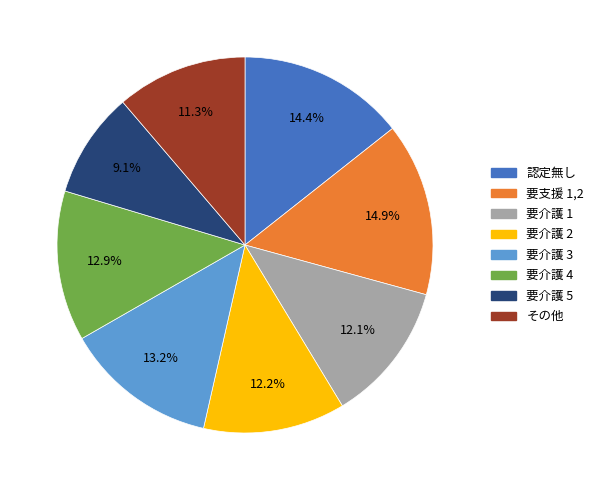

Do 要介護 1 and 認定無し together represent more than half of the pie?

No